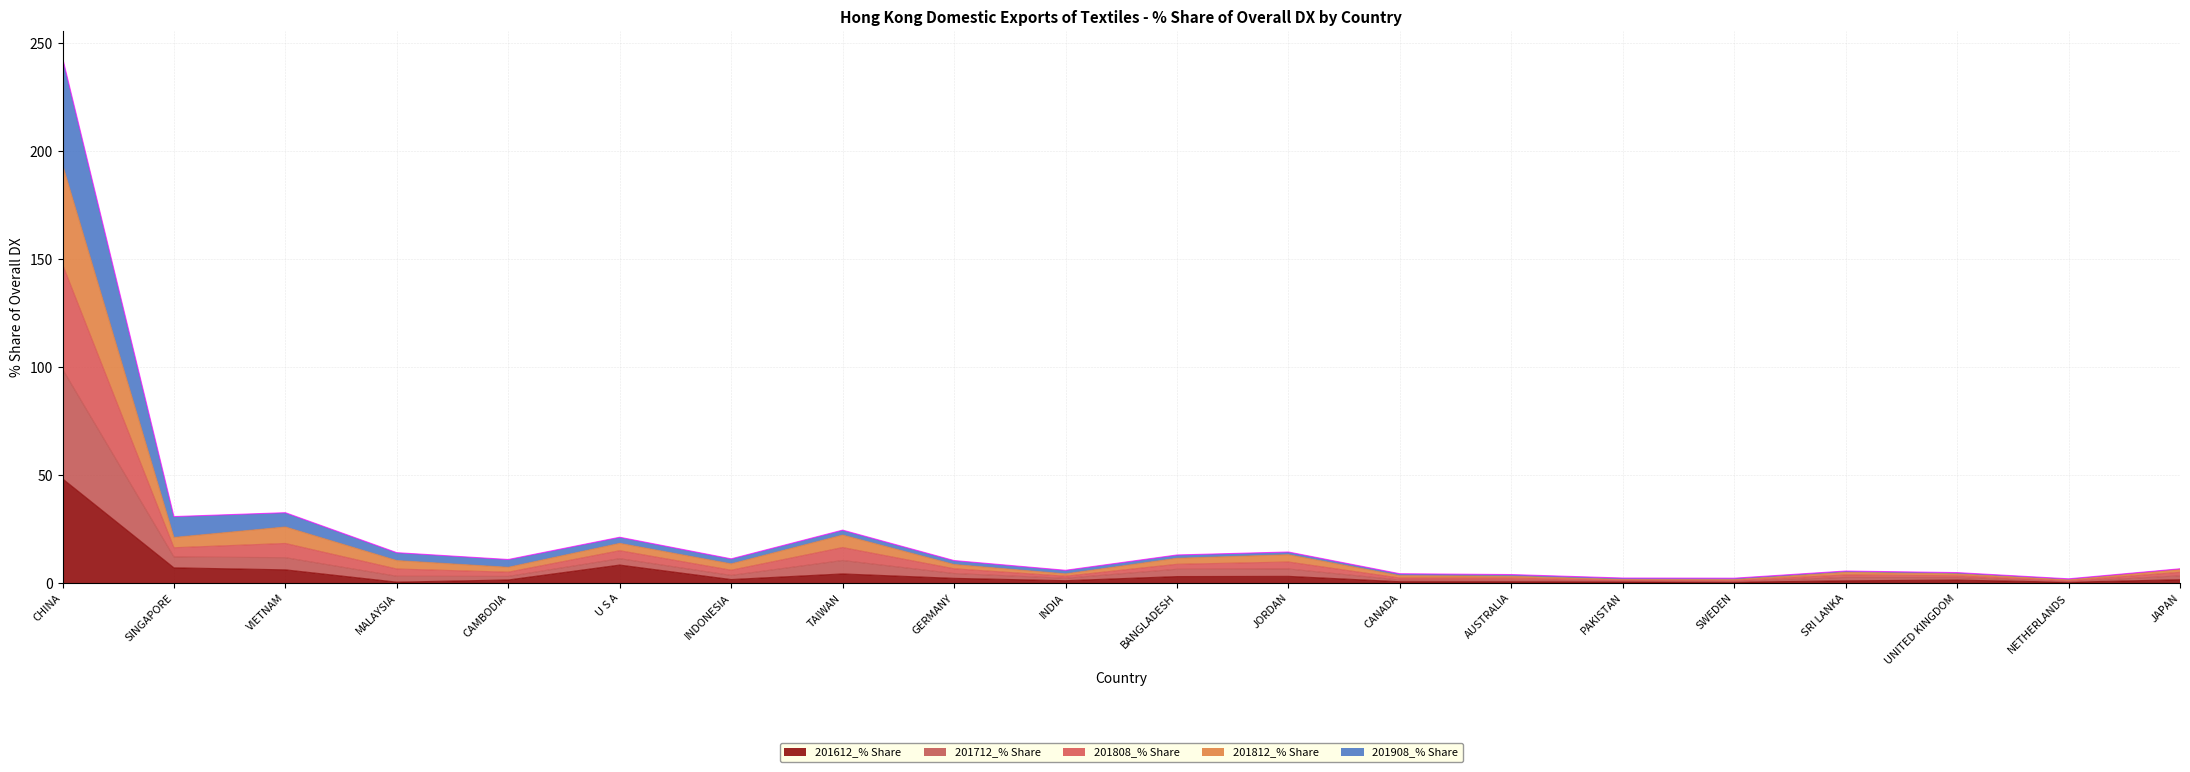

What is the maximum value for 201612_% Share?

48.3